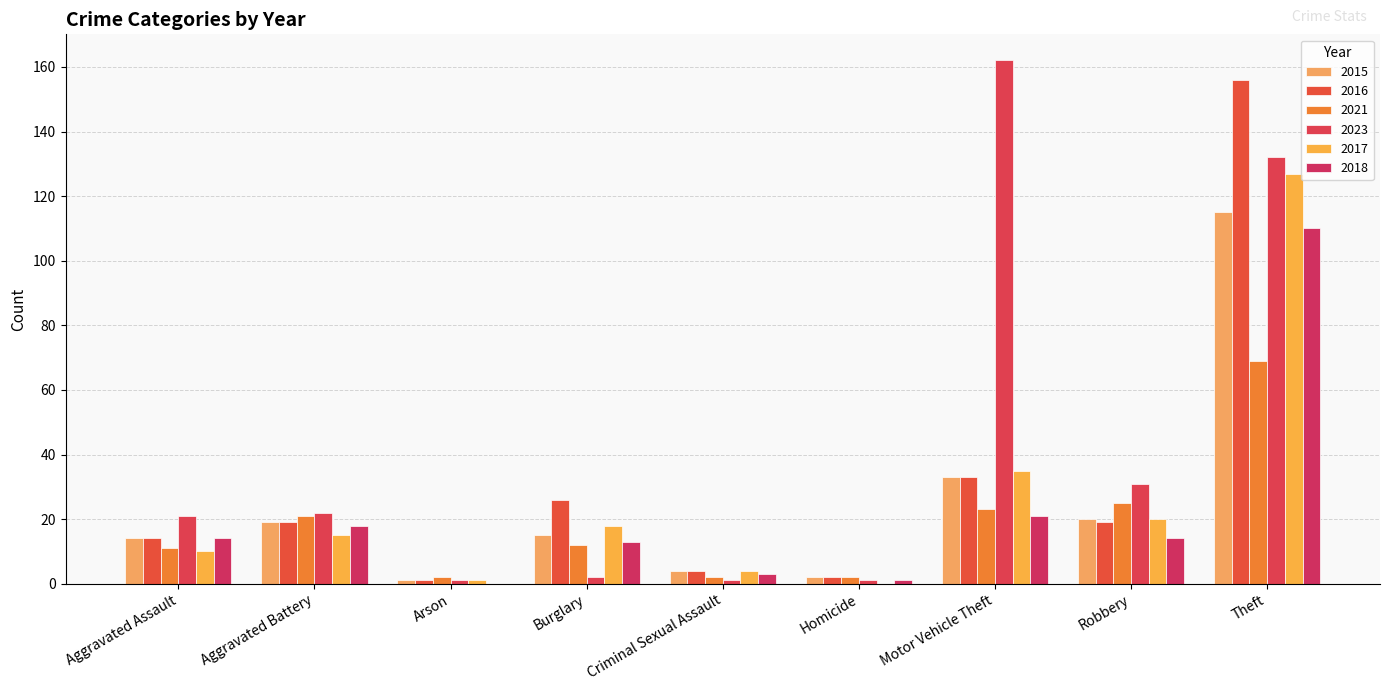

What is the difference between the second highest and minimum values in the 2015 series?

32